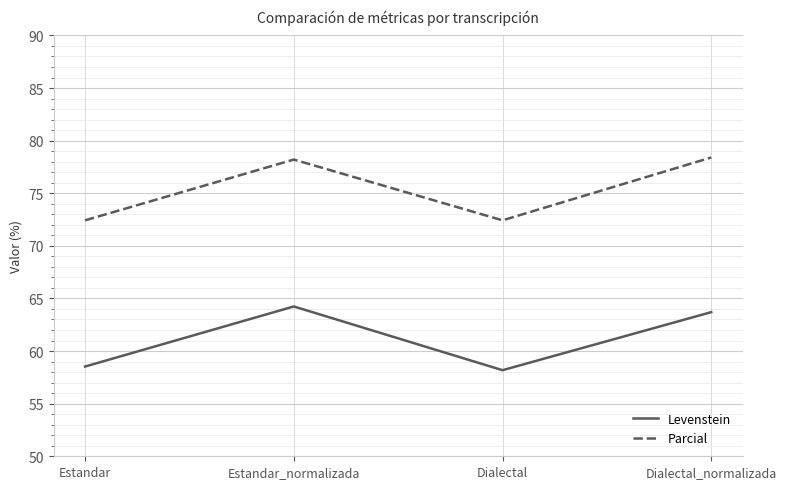

What is the smallest value displayed?

58.2